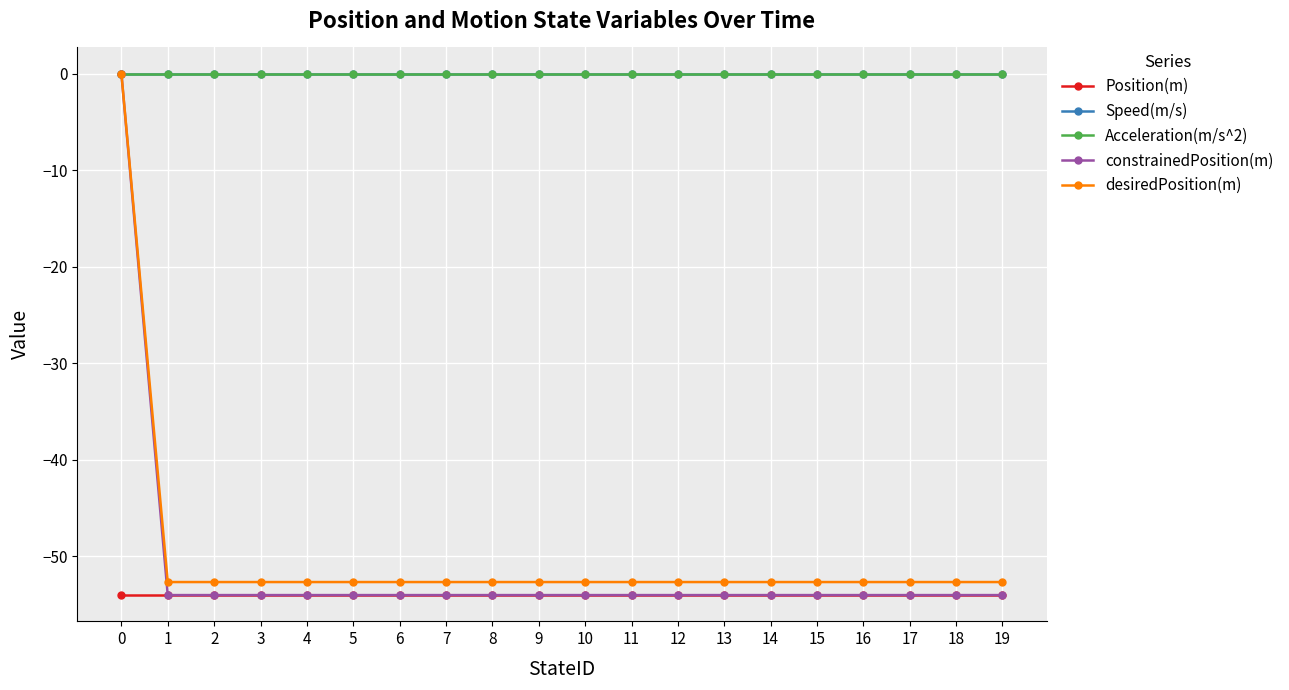

Rank the categories by Acceleration(m/s^2) value from highest to lowest.

0, 1, 2, 3, 4, 5, 6, 7, 8, 9, 10, 11, 12, 13, 14, 15, 16, 17, 18, 19